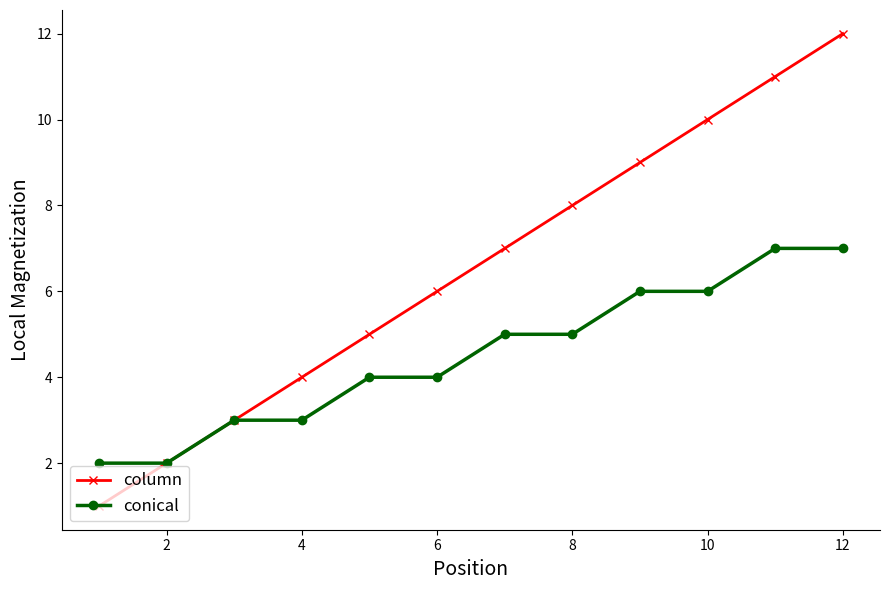

What is the sum of all conical values?

54